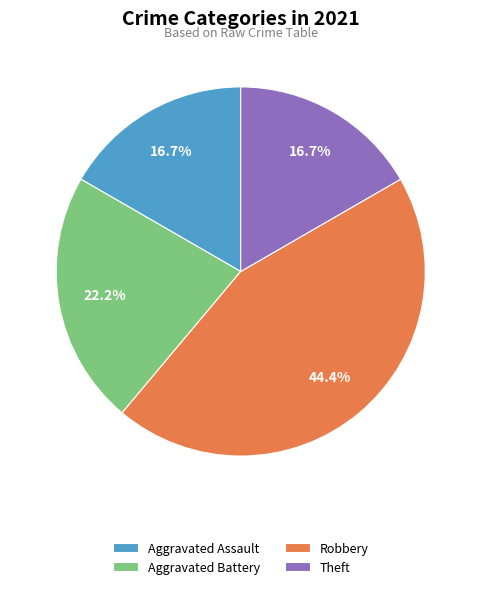

Which category has the biggest portion of the pie?

Robbery